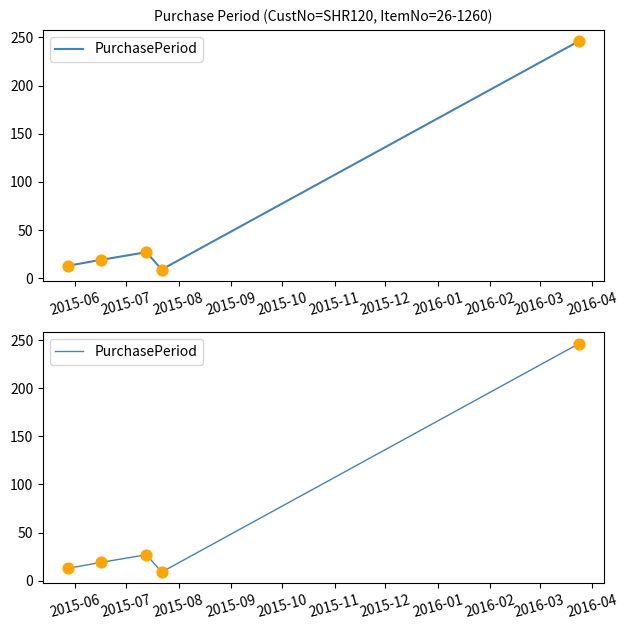

What is the change in value from 2015-06 to 2015-09?

-4